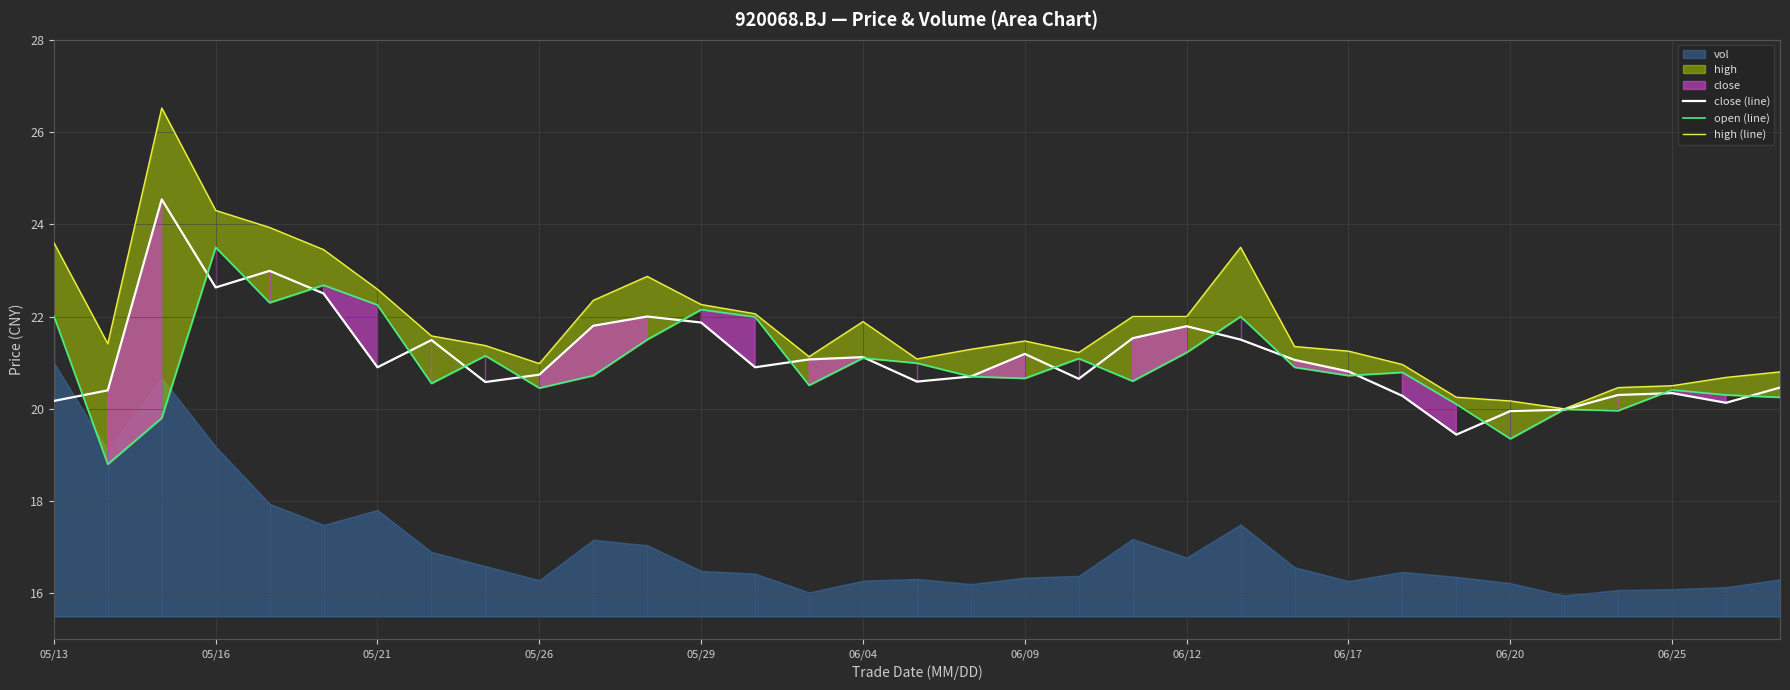

What position from the right is 26?

7